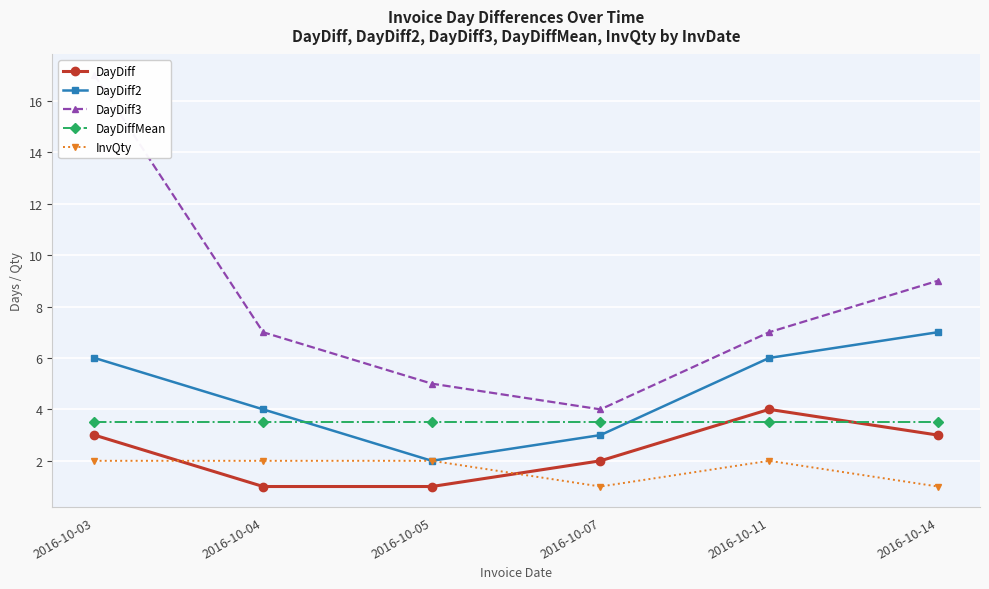

Reading left to right, transcribe all the data shown in this chart.

DayDiff: 3.0	1.0	1.0	2.0	4.0	3.0
DayDiff2: 6.0	4.0	2.0	3.0	6.0	7.0
DayDiff3: 17.0	7.0	5.0	4.0	7.0	9.0
DayDiffMean: 3.5	3.5	3.5	3.5	3.5	3.5
InvQty: 2.0	2.0	2.0	1.0	2.0	1.0